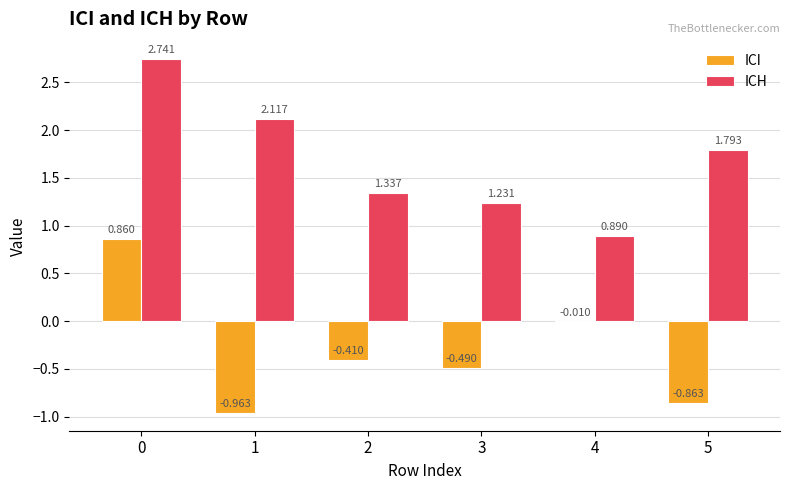

Which series has the largest total across all categories?

ICH